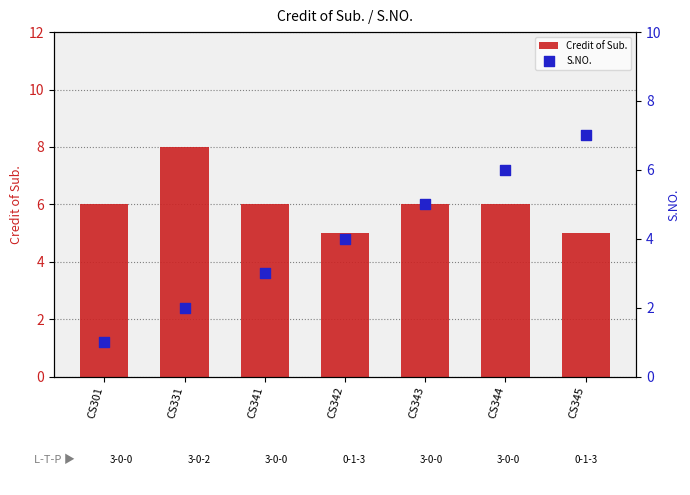

Which series has the largest Y range (max minus min)?

S.NO.